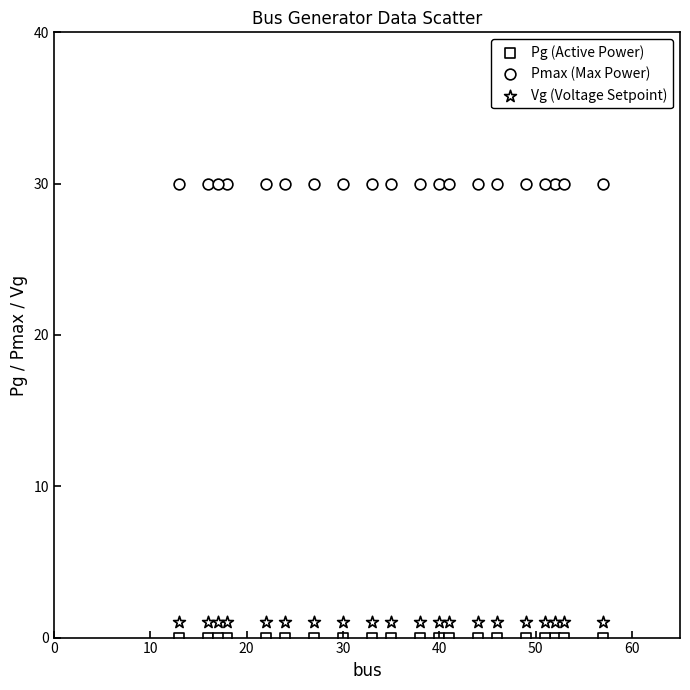

How many data points are displayed?

60